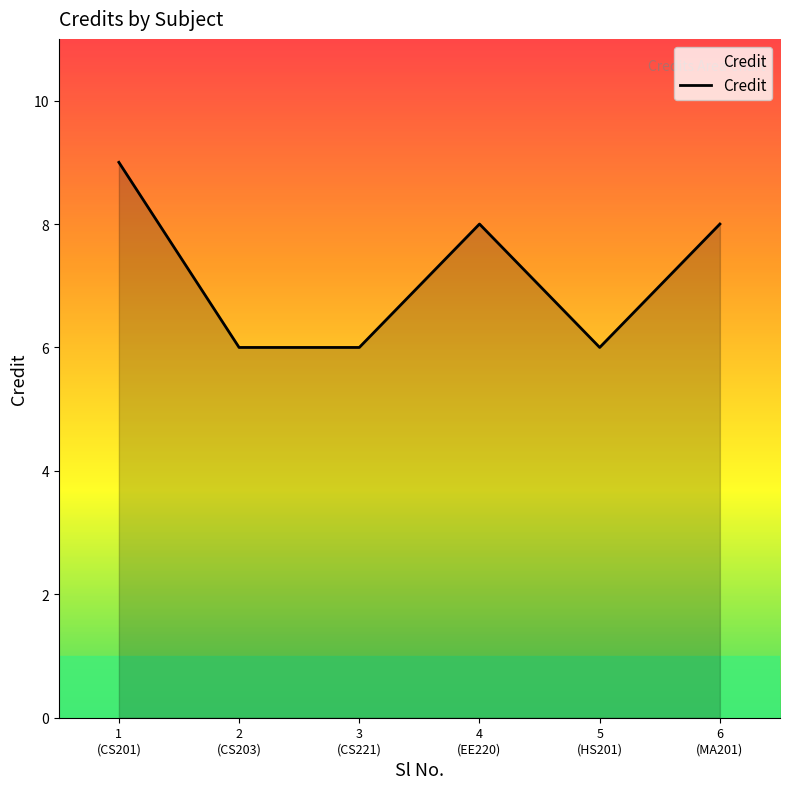

What is the minimum value shown in the chart?

6